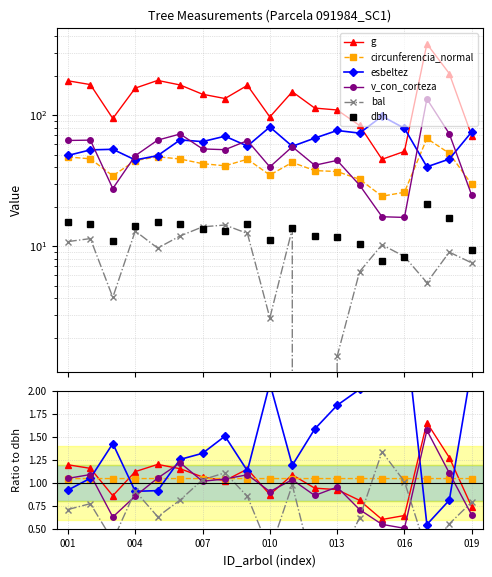

How many categories are shown in the chart?

19